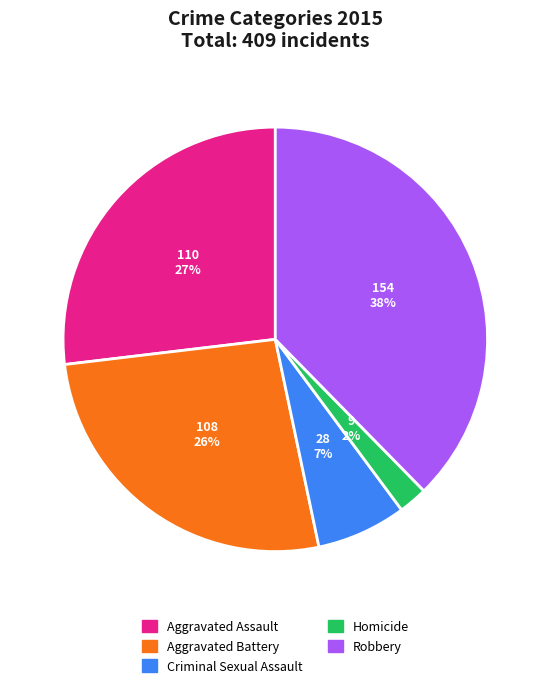

To the nearest percent, what is the combined percentage of Aggravated Assault and Robbery?

65%